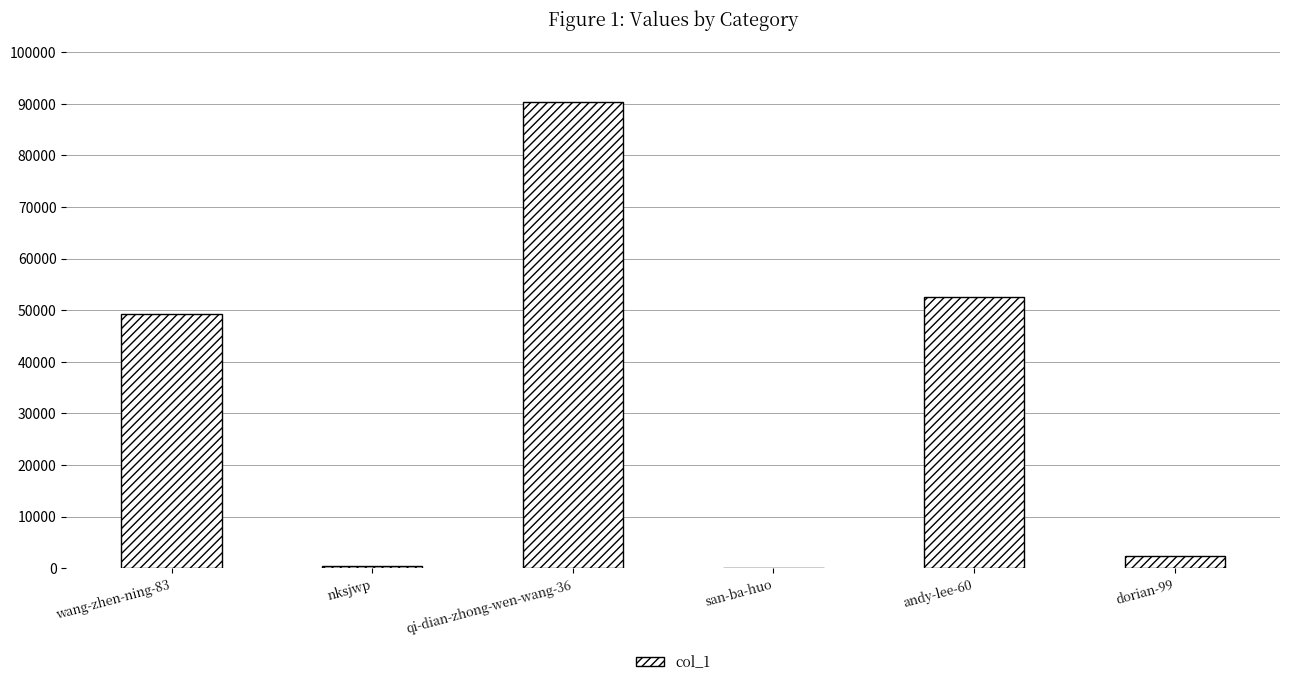

Are the bars grouped side by side (vs. stacked)?

No